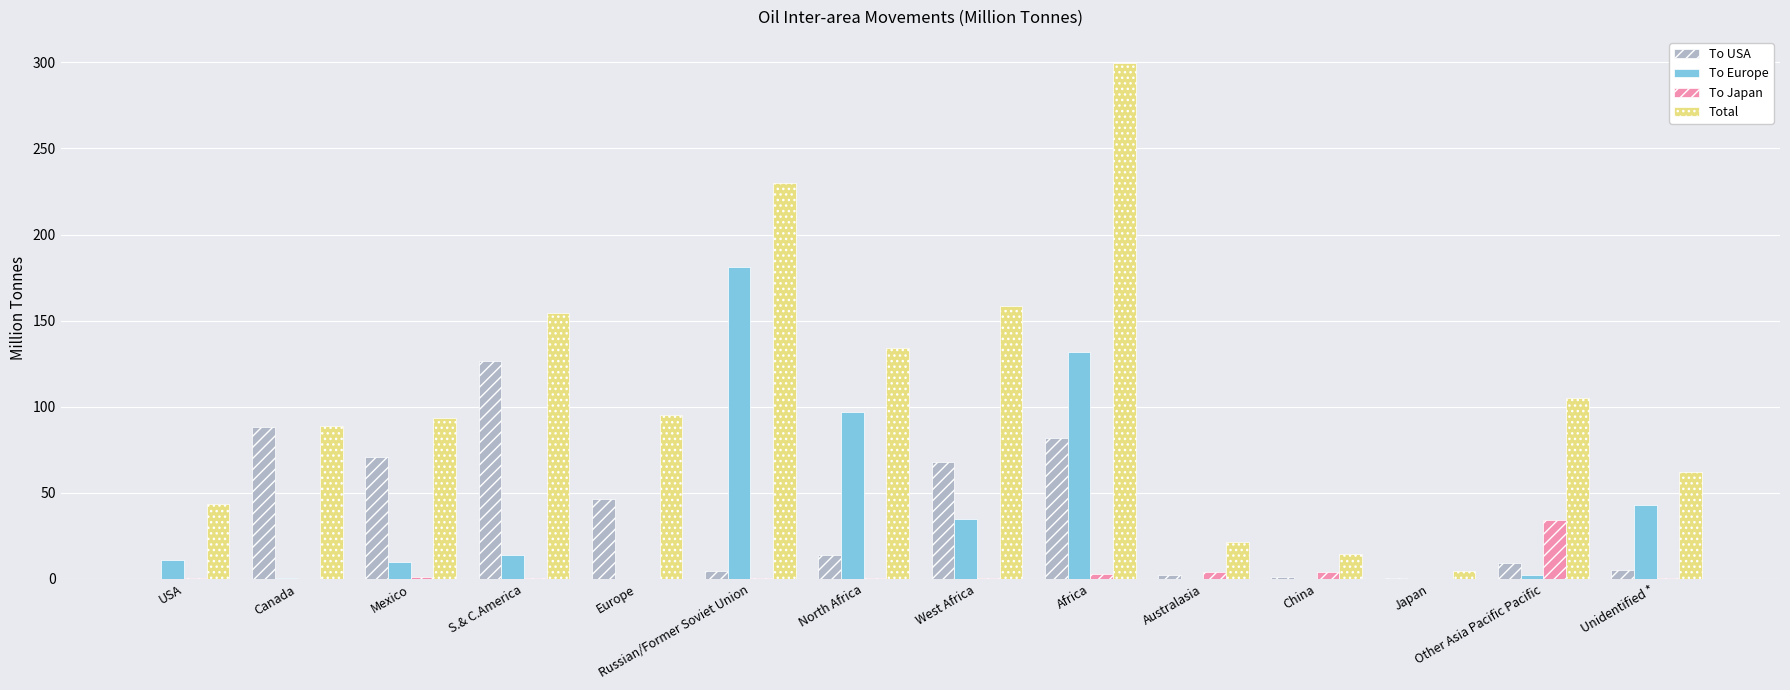

At which label does To USA reach its peak?

S.& C.America